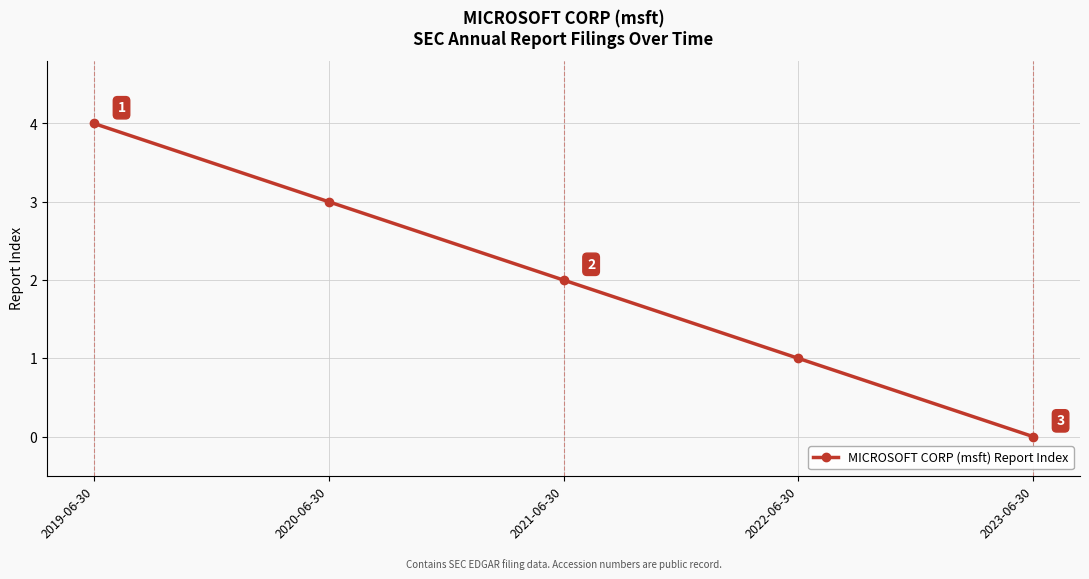

Reading right to left, what are all the values shown in this chart?

0	1	2	3	4